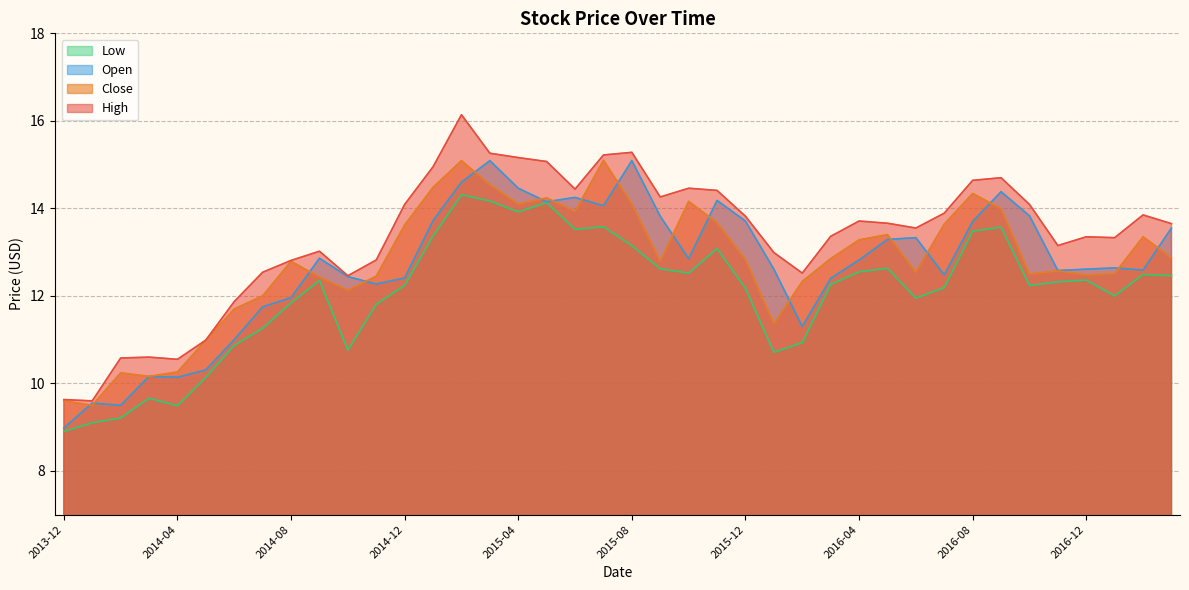

At which category is the sum across all series the highest?

2015-02-01